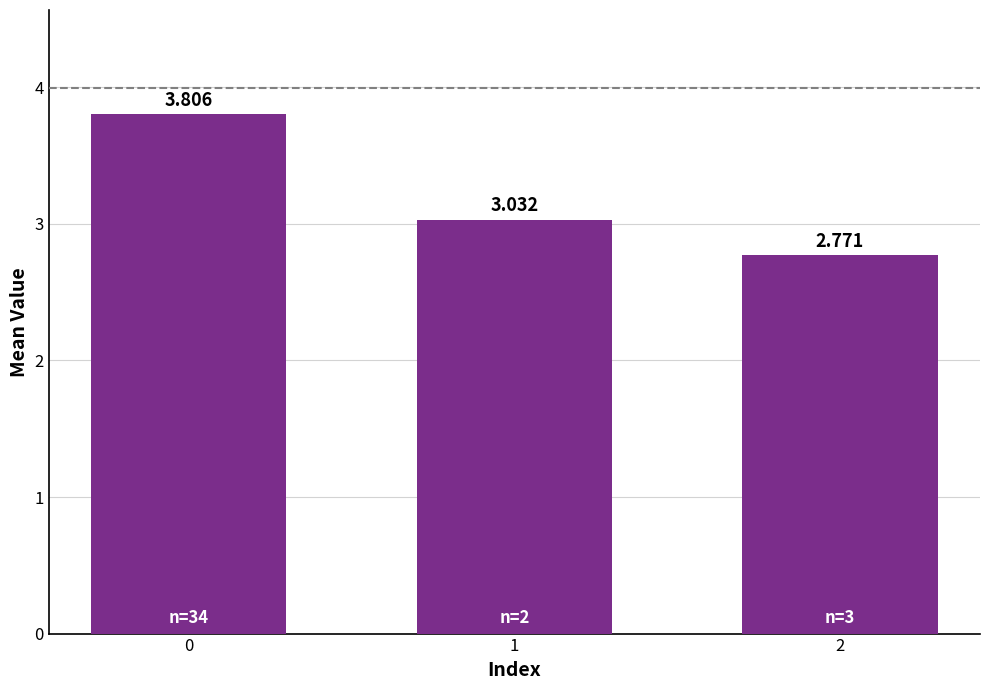

Is it true that the value at 0 is 5.7?

False